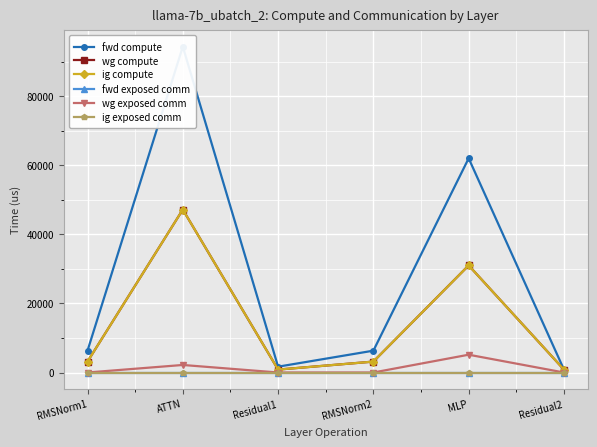

How many interior local peaks does the fwd compute series have?

2